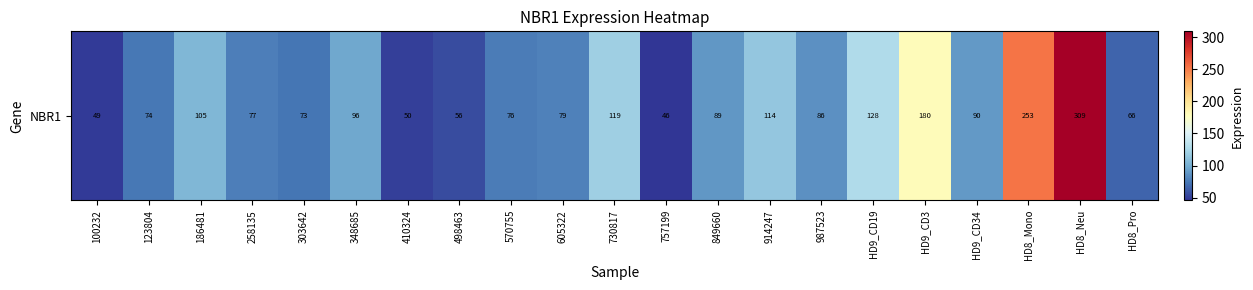

How many values exceed 85?

11